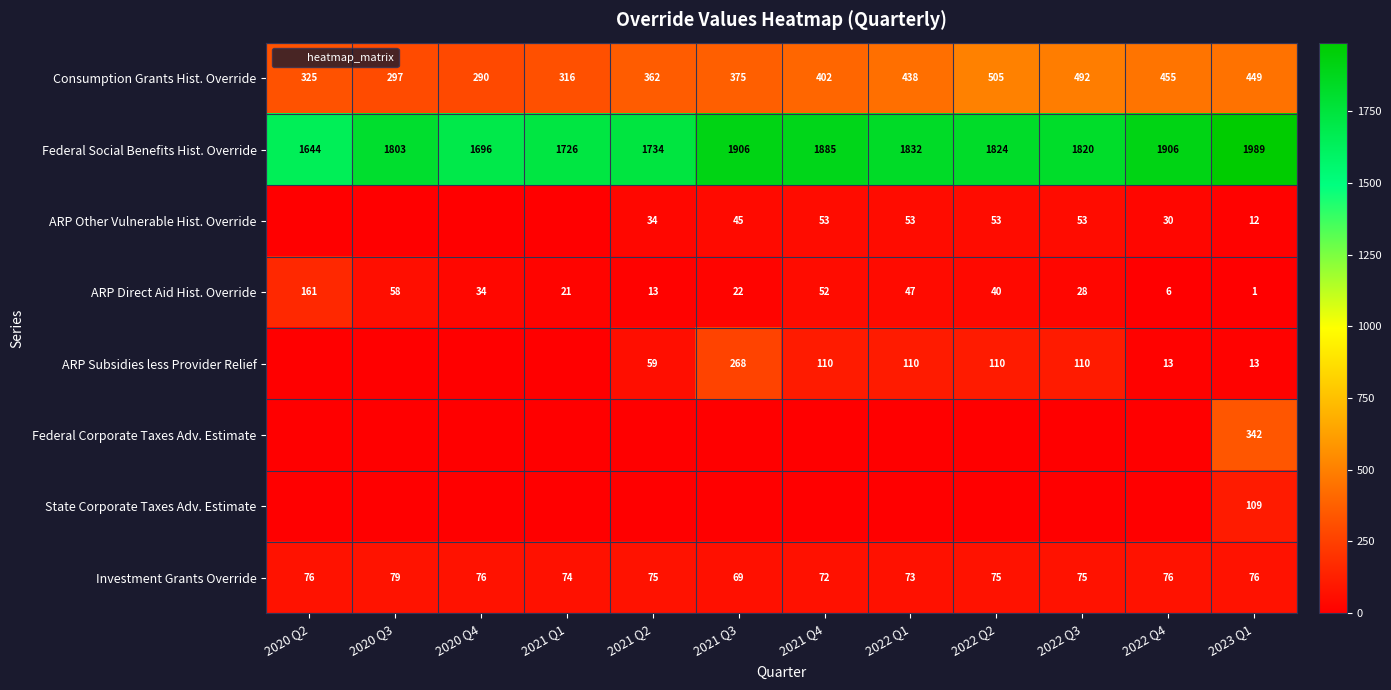

At which category does the chart reach its peak across all series?

2023 Q1